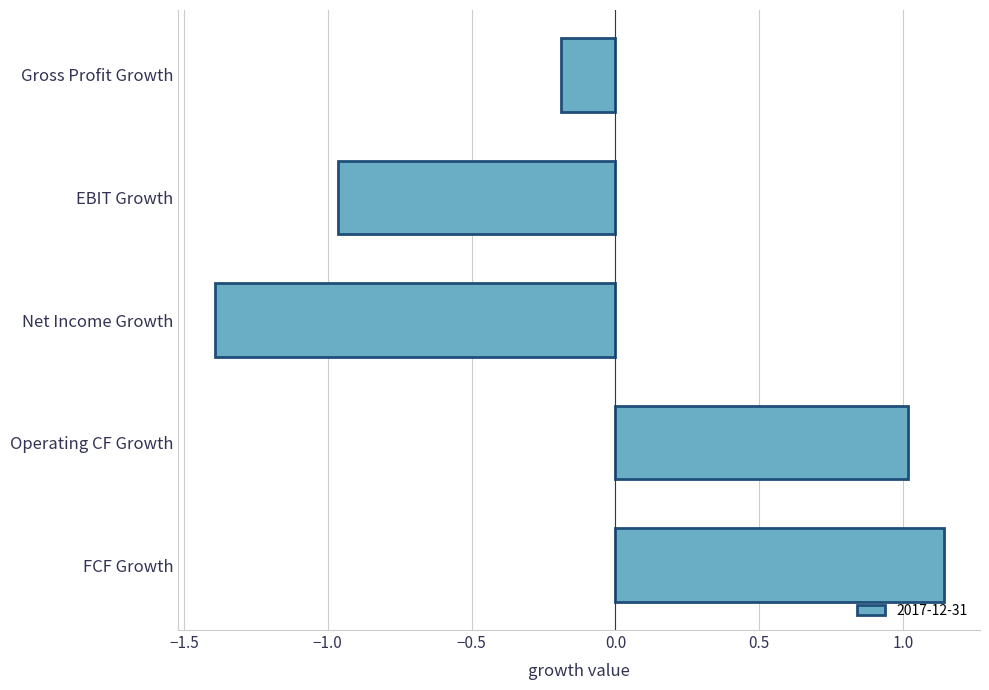

True or false: the data shows -0.1 at Gross Profit Growth.

False